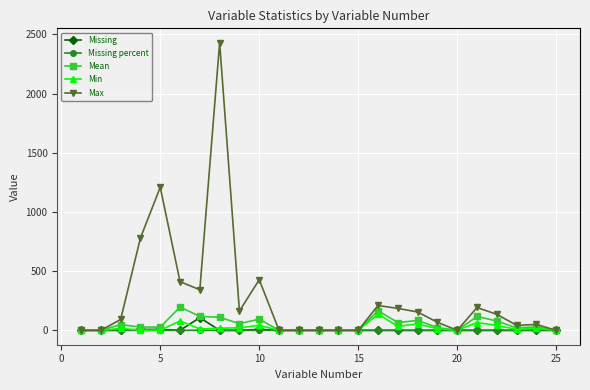

What is the maximum value shown in the chart?

2430.0